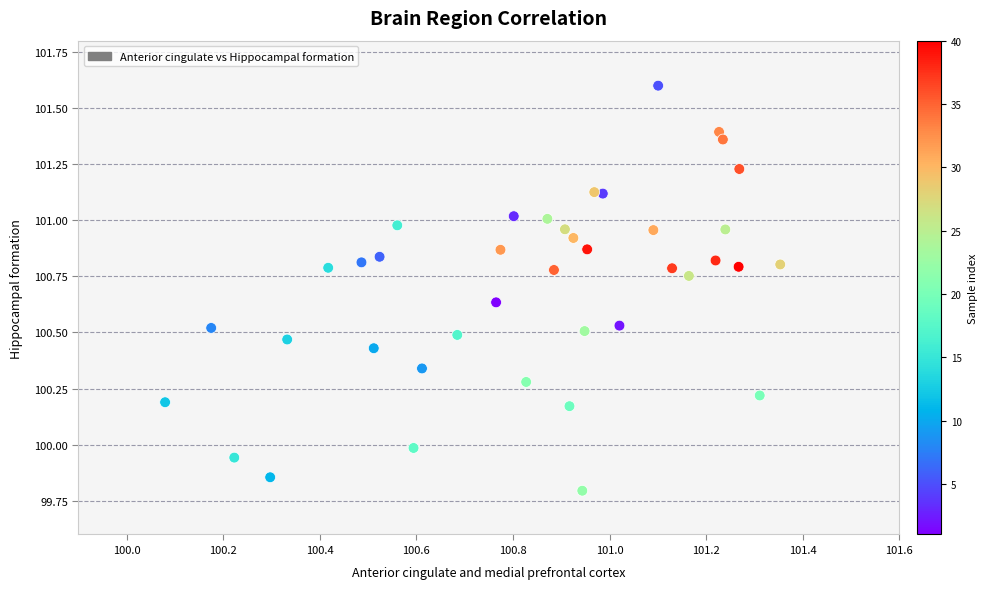

What is the range of X values (max minus min)?

1.3